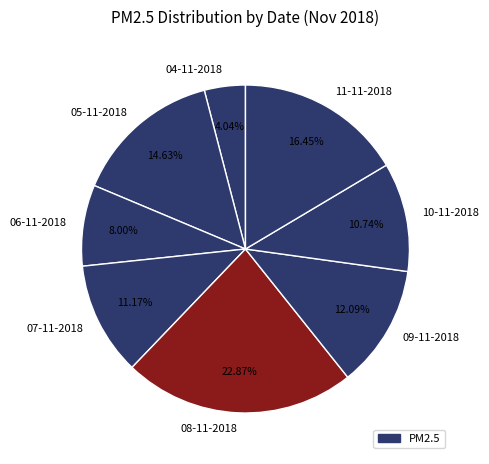

Which category has the biggest portion of the pie?

08-11-2018